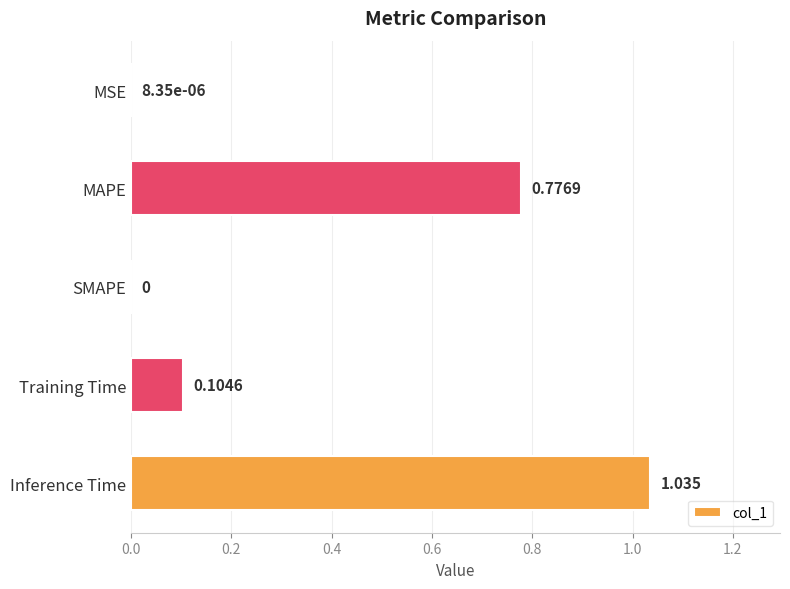

Count the number of categories in the chart.

5